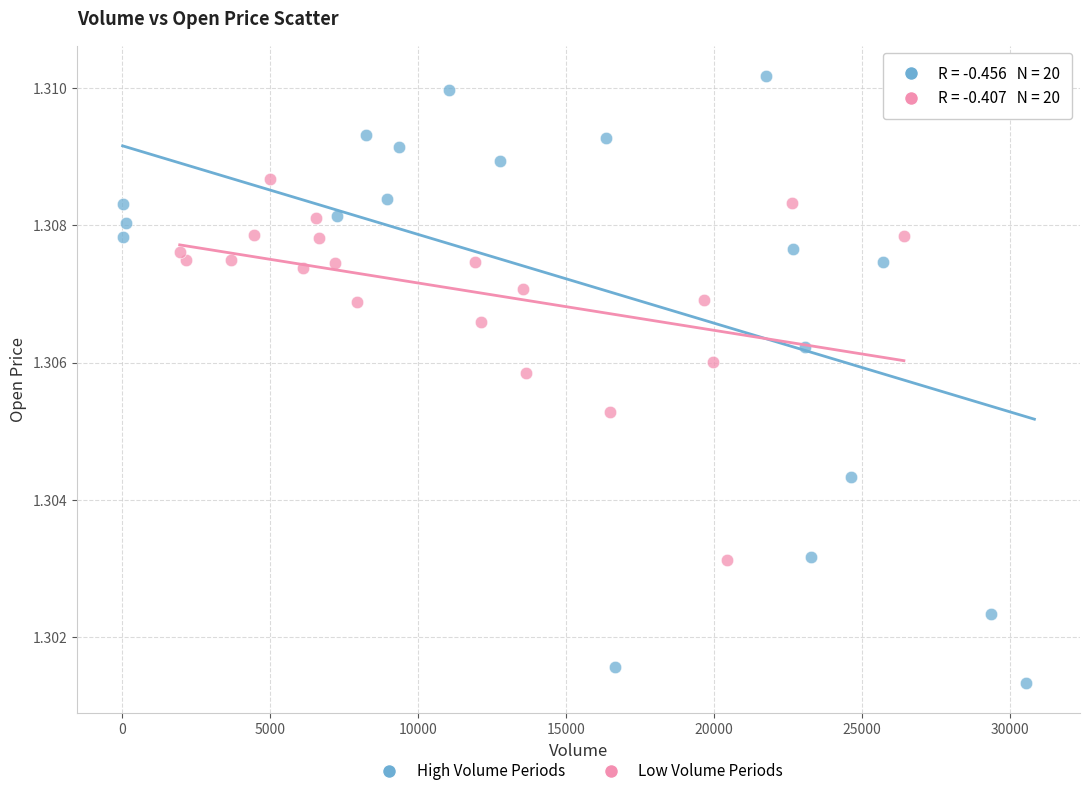

Which series has the widest spread of Y values?

High Volume Periods